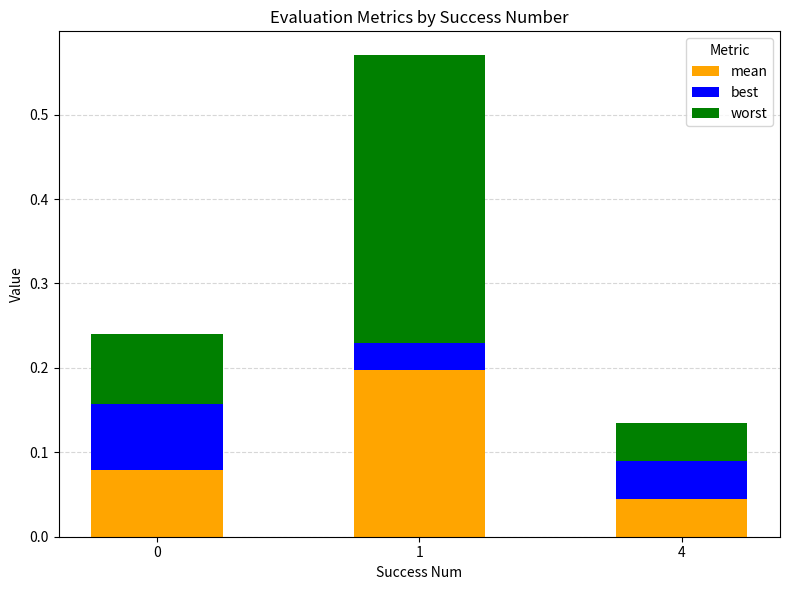

Which category has the lowest value in the mean series?

4